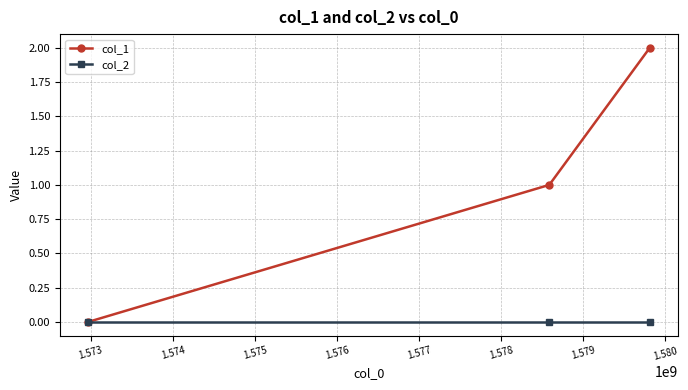

Which series has the largest total across all categories?

col_1